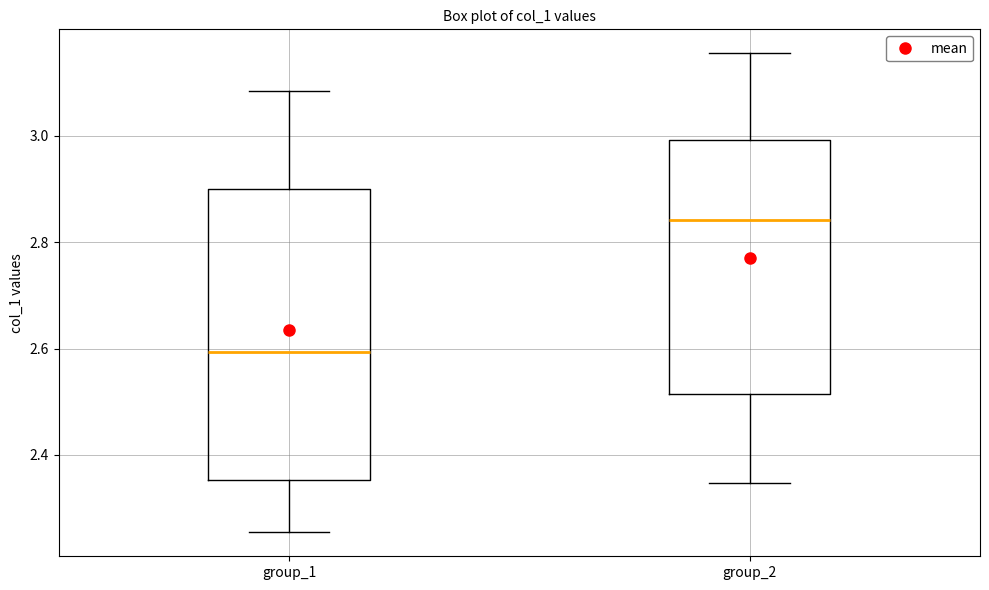

Which box has the lowest median line?

group_1